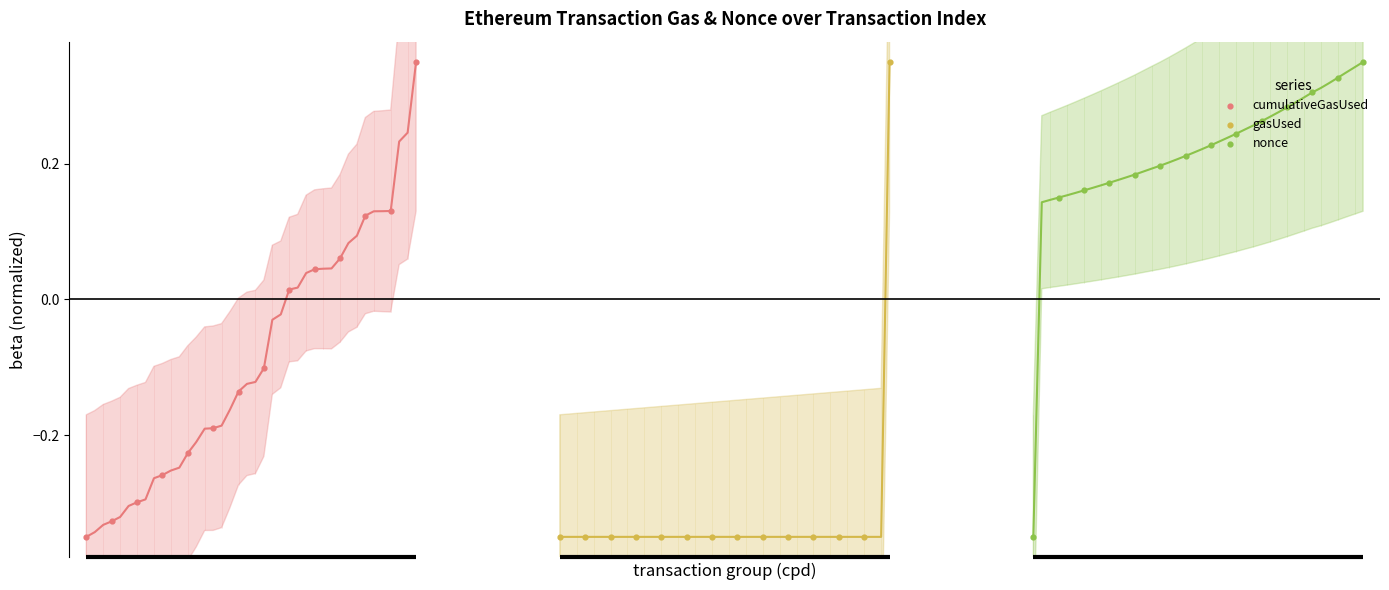

What are all the series names shown in the legend?

cumulativeGasUsed, gasUsed, nonce